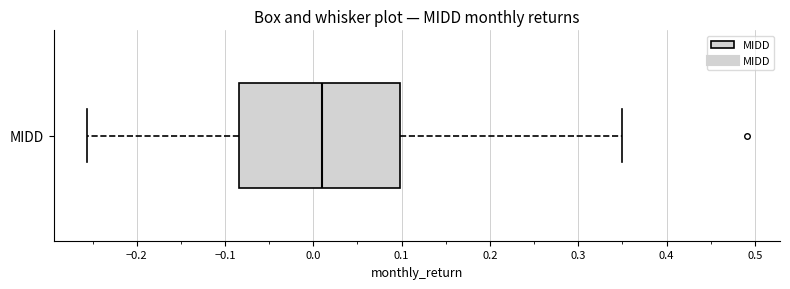

Read this box plot against the x-axis: the position of the median line, the range covered by the box, and the ends of both whiskers. The values are not printed on the chart, so give them approximately, as read against the axis.

median 0.01, box -0.08 to 0.10, whiskers -0.26 to 0.35